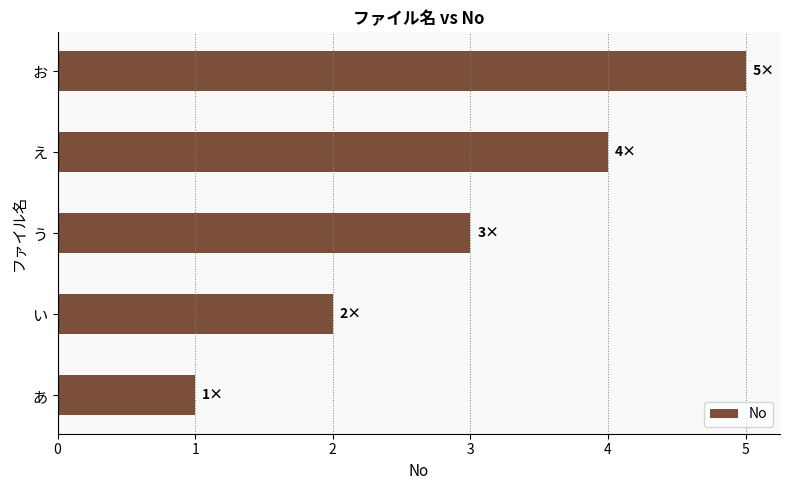

Which label corresponds to the largest value in the chart?

お